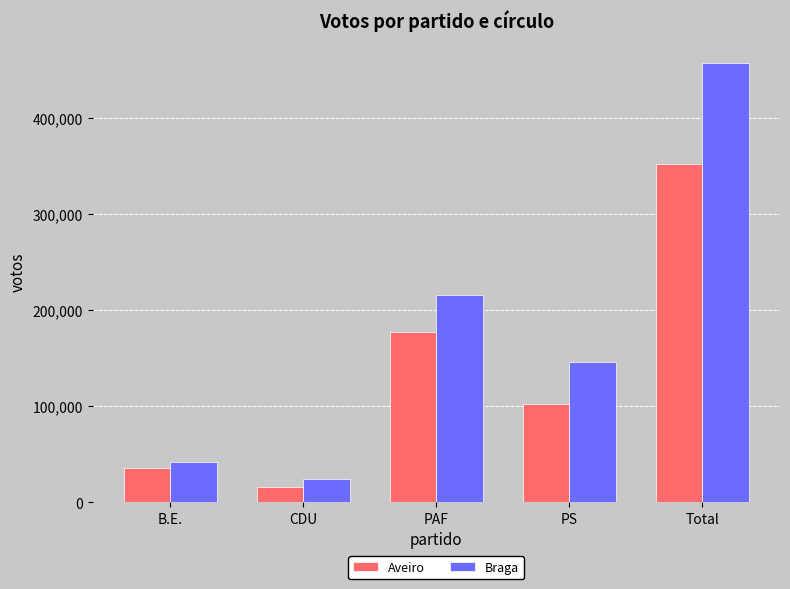

What is the difference between the maximum and minimum values in the Braga series?

432889